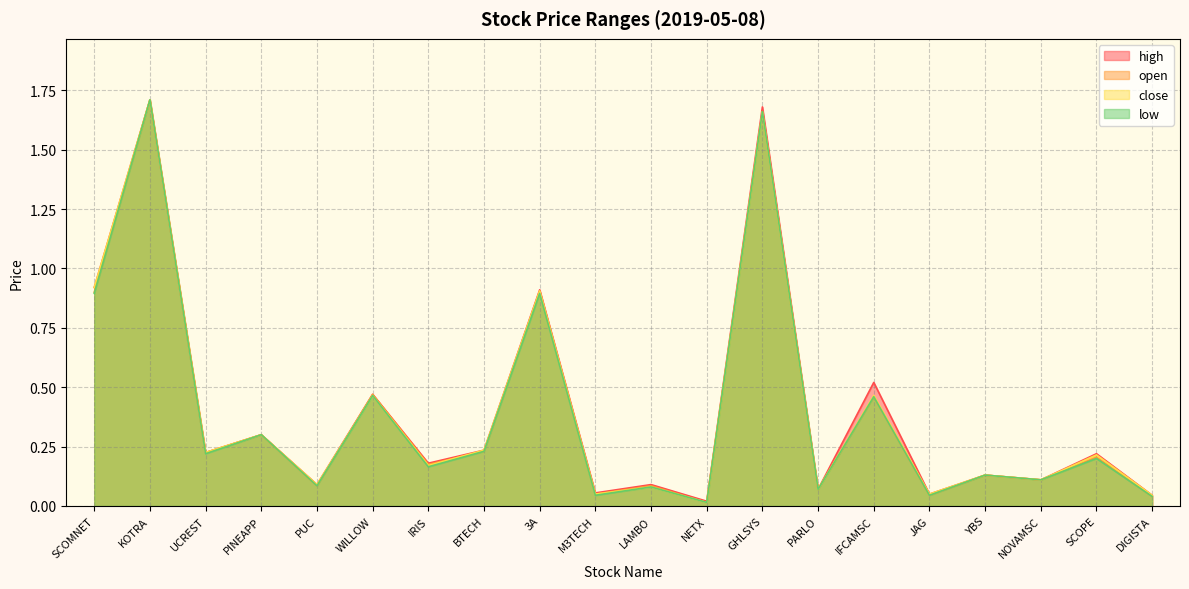

At which label is high closest to 0?

NETX